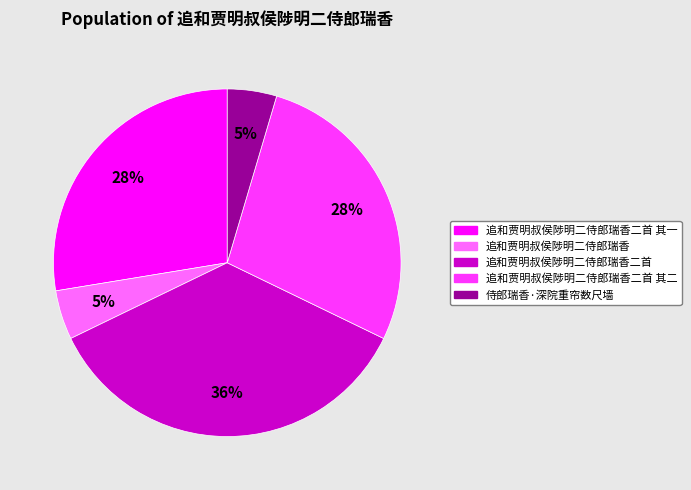

Combined, do 追和贾明叔侯陟明二侍郎瑞香二首 其一 and 侍郎瑞香·深院重帘数尺墙 account for over 50%?

No